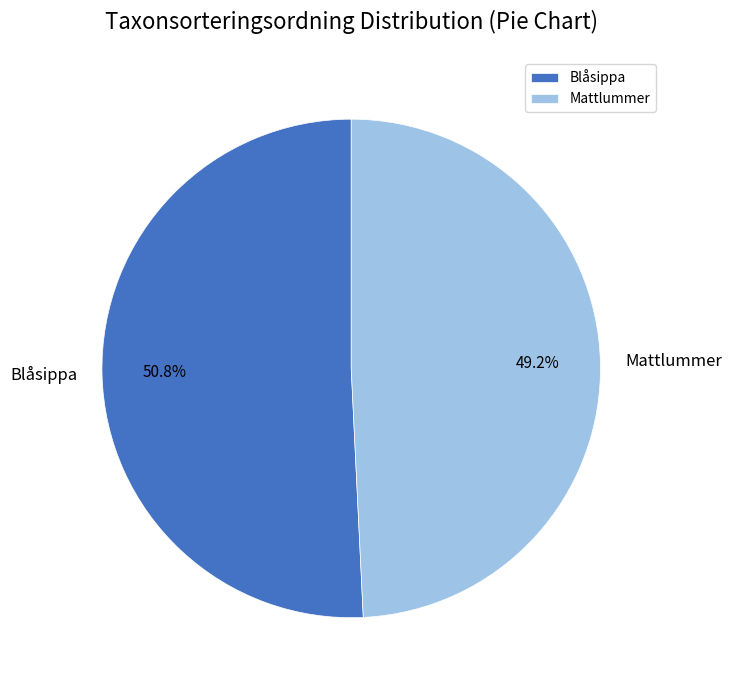

Rank the categories by value from highest to lowest.

Blåsippa, Mattlummer